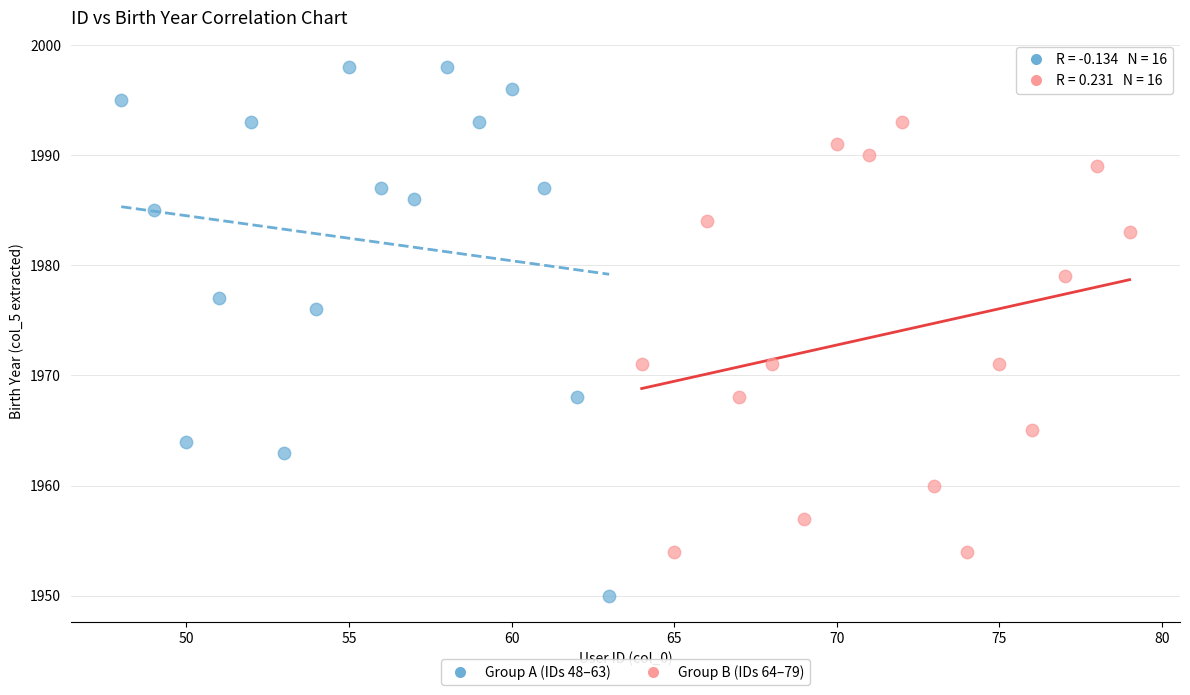

Which series contains the highest Y value?

Group A (IDs 48–63)